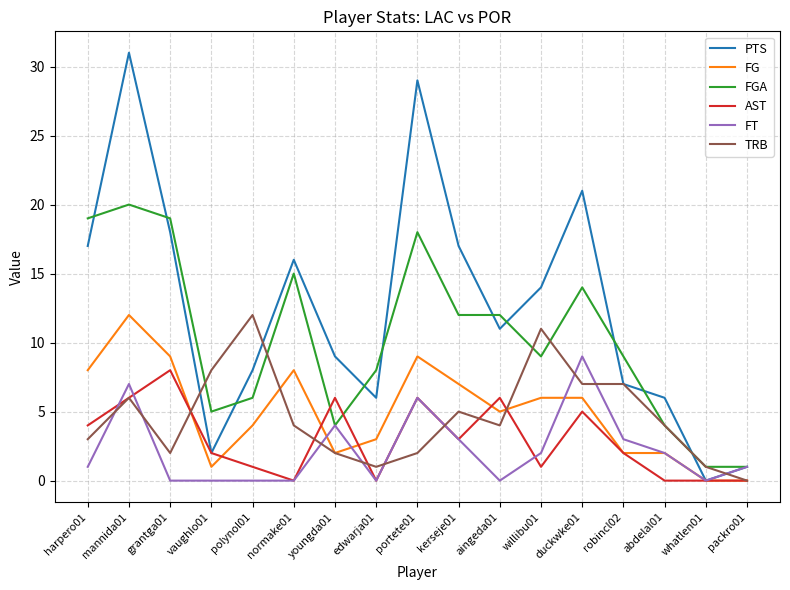

Reading right to left, what are all the values shown in this chart?

PTS: packro01=1	whatlen01=0	abdelal01=6	robincl02=7	duckwke01=21	willibu01=14	aingeda01=11	kerseje01=17	portete01=29	edwarja01=6	youngda01=9	normake01=16	polynol01=8	vaughlo01=2	grantga01=18	mannida01=31	harpero01=17
FG: packro01=0	whatlen01=0	abdelal01=2	robincl02=2	duckwke01=6	willibu01=6	aingeda01=5	kerseje01=7	portete01=9	edwarja01=3	youngda01=2	normake01=8	polynol01=4	vaughlo01=1	grantga01=9	mannida01=12	harpero01=8
FGA: packro01=1	whatlen01=1	abdelal01=4	robincl02=9	duckwke01=14	willibu01=9	aingeda01=12	kerseje01=12	portete01=18	edwarja01=8	youngda01=4	normake01=15	polynol01=6	vaughlo01=5	grantga01=19	mannida01=20	harpero01=19
AST: packro01=0	whatlen01=0	abdelal01=0	robincl02=2	duckwke01=5	willibu01=1	aingeda01=6	kerseje01=3	portete01=6	edwarja01=0	youngda01=6	normake01=0	polynol01=1	vaughlo01=2	grantga01=8	mannida01=6	harpero01=4
FT: packro01=1	whatlen01=0	abdelal01=2	robincl02=3	duckwke01=9	willibu01=2	aingeda01=0	kerseje01=3	portete01=6	edwarja01=0	youngda01=4	normake01=0	polynol01=0	vaughlo01=0	grantga01=0	mannida01=7	harpero01=1
TRB: packro01=0	whatlen01=1	abdelal01=4	robincl02=7	duckwke01=7	willibu01=11	aingeda01=4	kerseje01=5	portete01=2	edwarja01=1	youngda01=2	normake01=4	polynol01=12	vaughlo01=8	grantga01=2	mannida01=6	harpero01=3